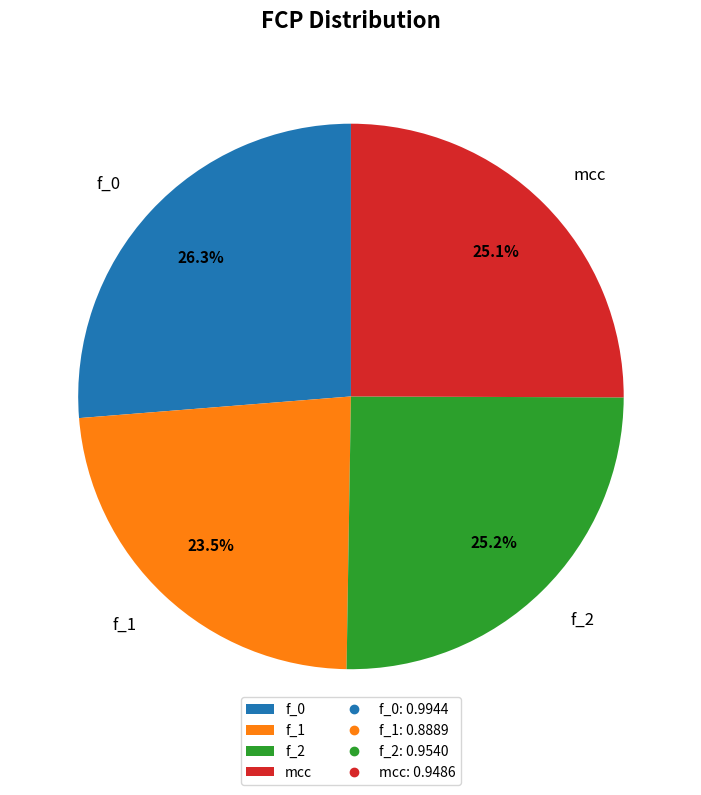

How many segments does this pie chart have?

4